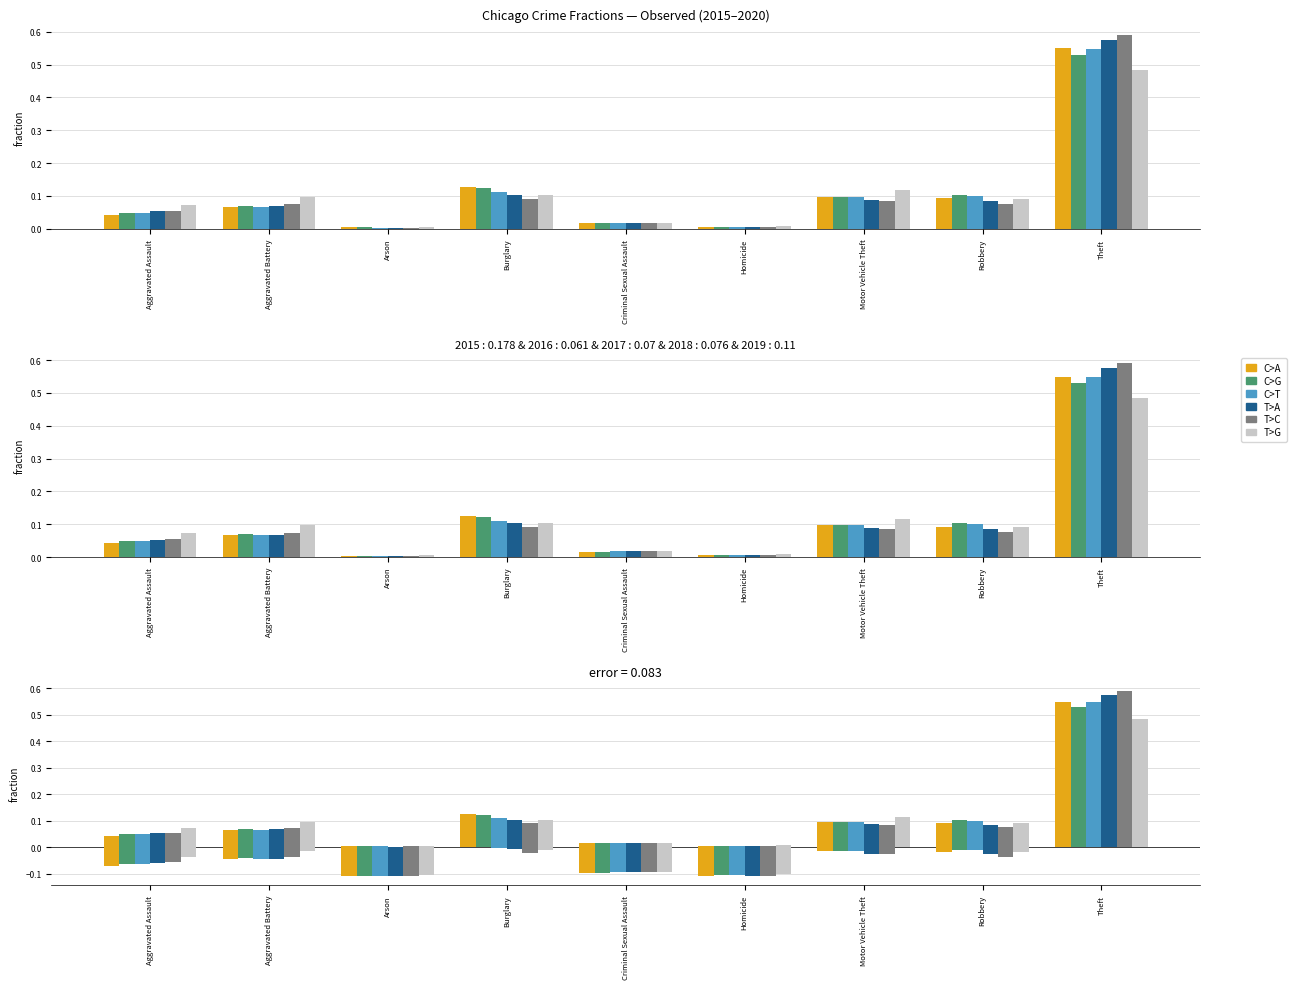

Between Aggravated Assault and Theft, which is larger?

Theft